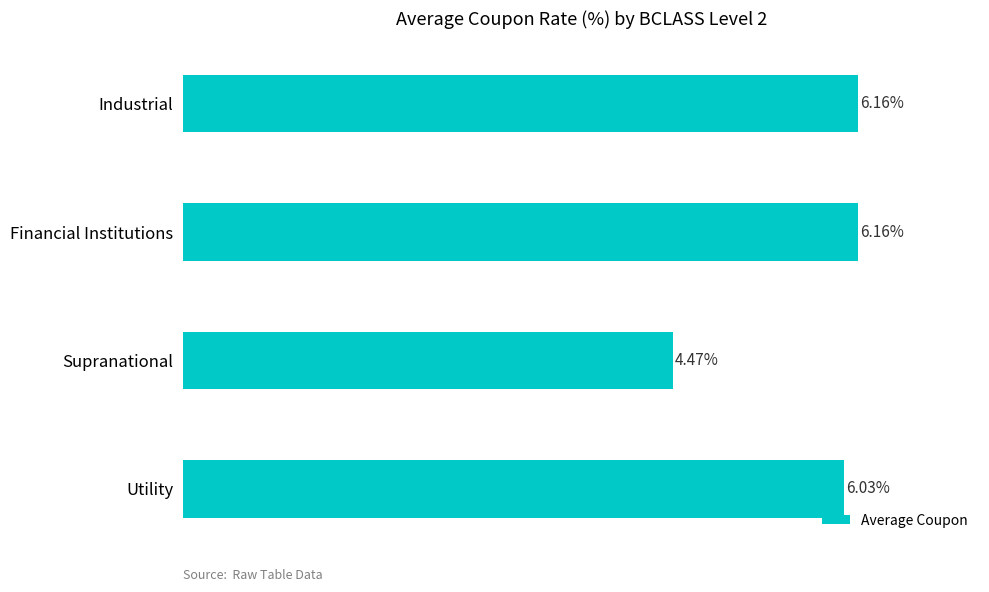

Where is the data nearest to the value 5?

Supranational